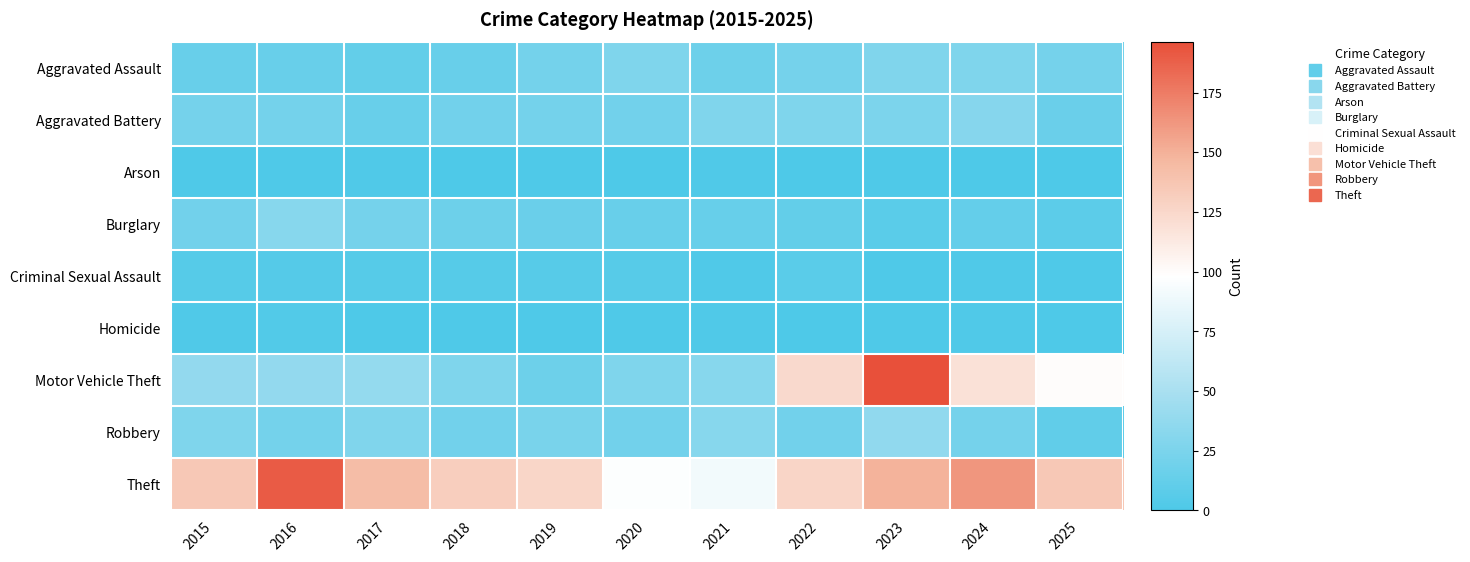

List the series in order of their peak value, highest first.

Motor Vehicle Theft, Theft, Robbery, Burglary, Aggravated Battery, Aggravated Assault, Criminal Sexual Assault, Homicide, Arson